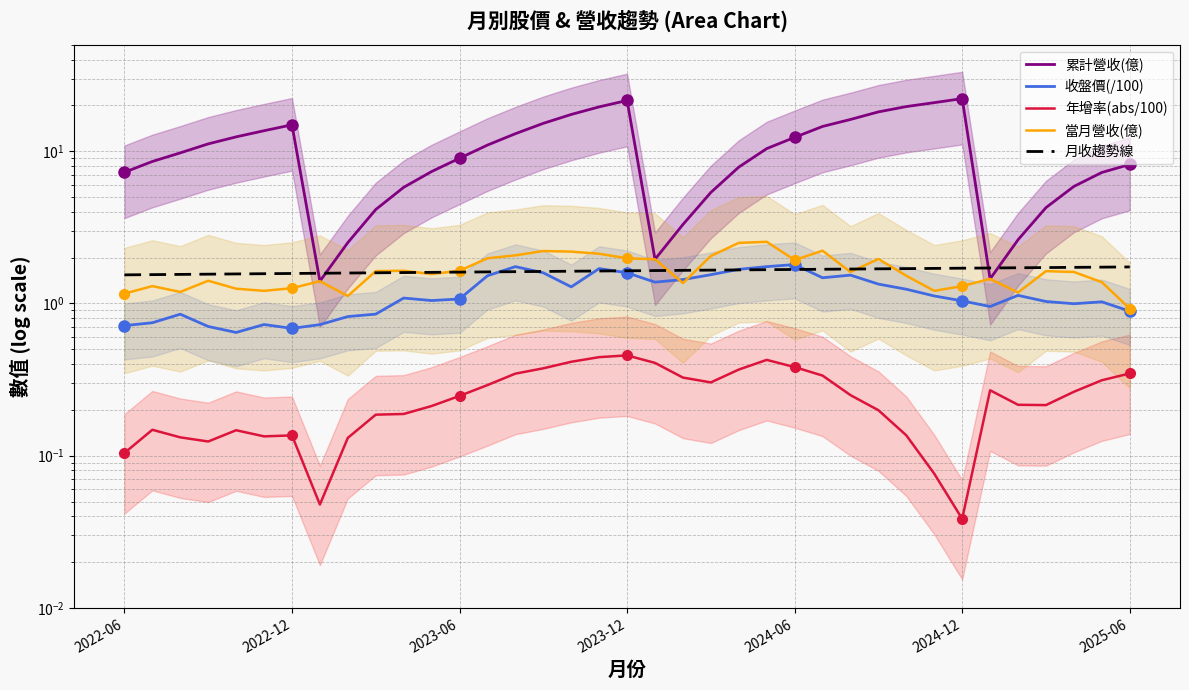

How many series are shown in this chart?

5